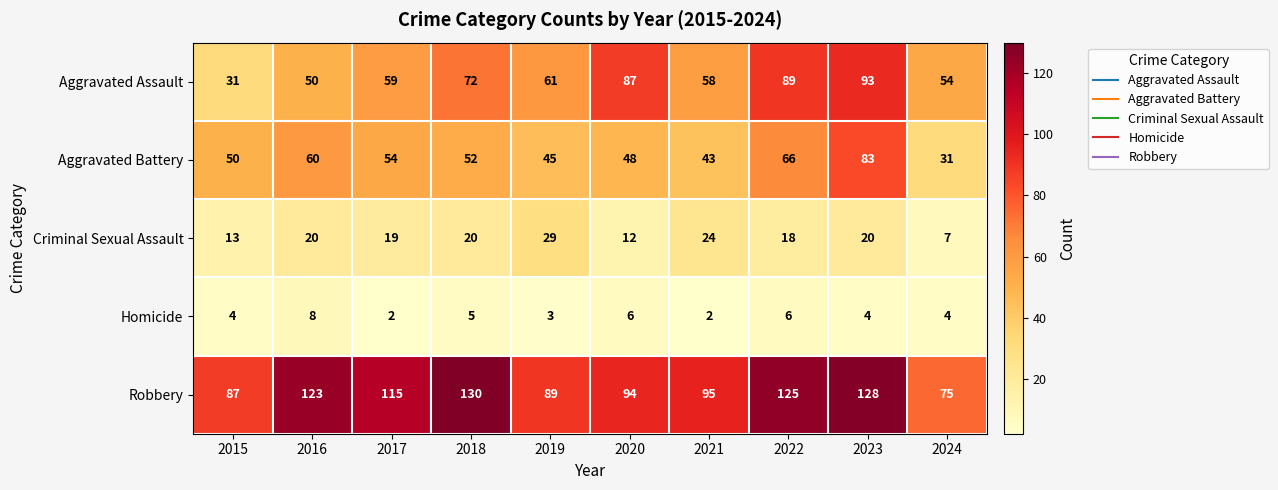

What is the average value of the Criminal Sexual Assault series?

18